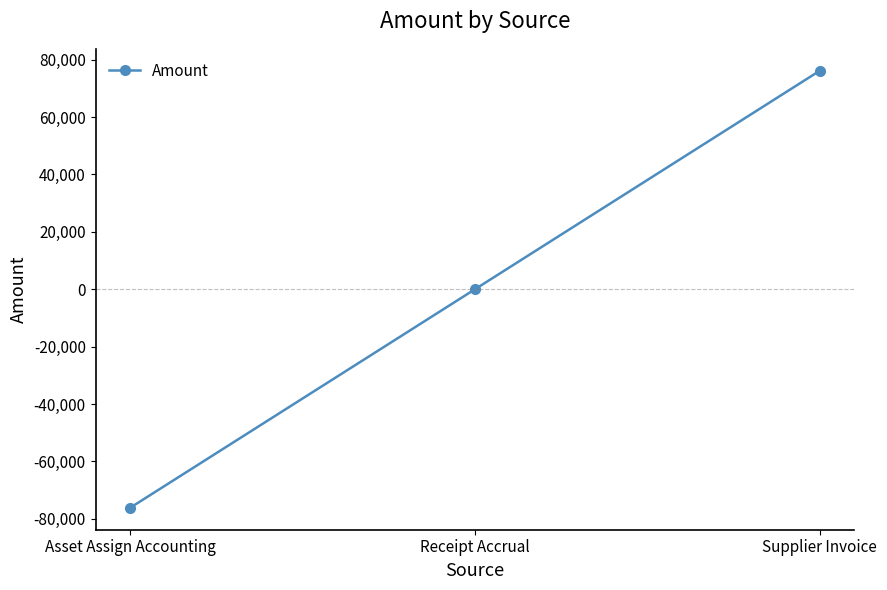

What is the sum of the values at Receipt Accrual and Supplier Invoice?

76174.6